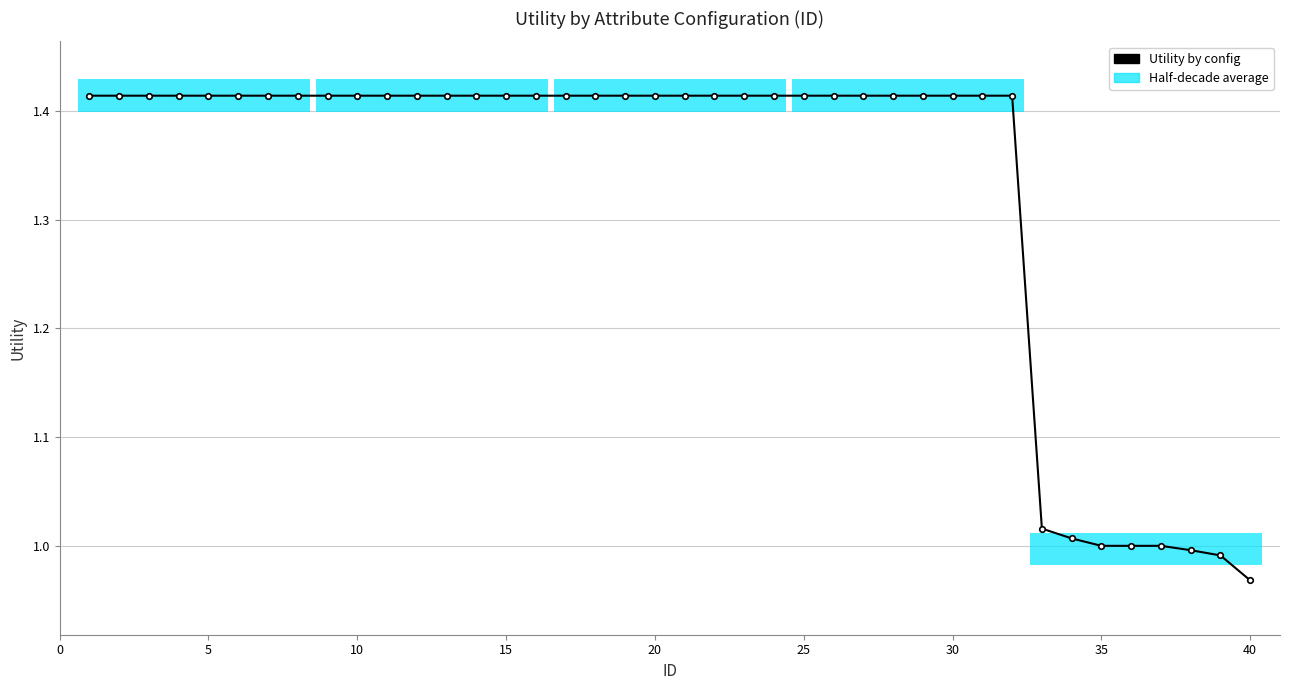

Read the value at 10.

1.4